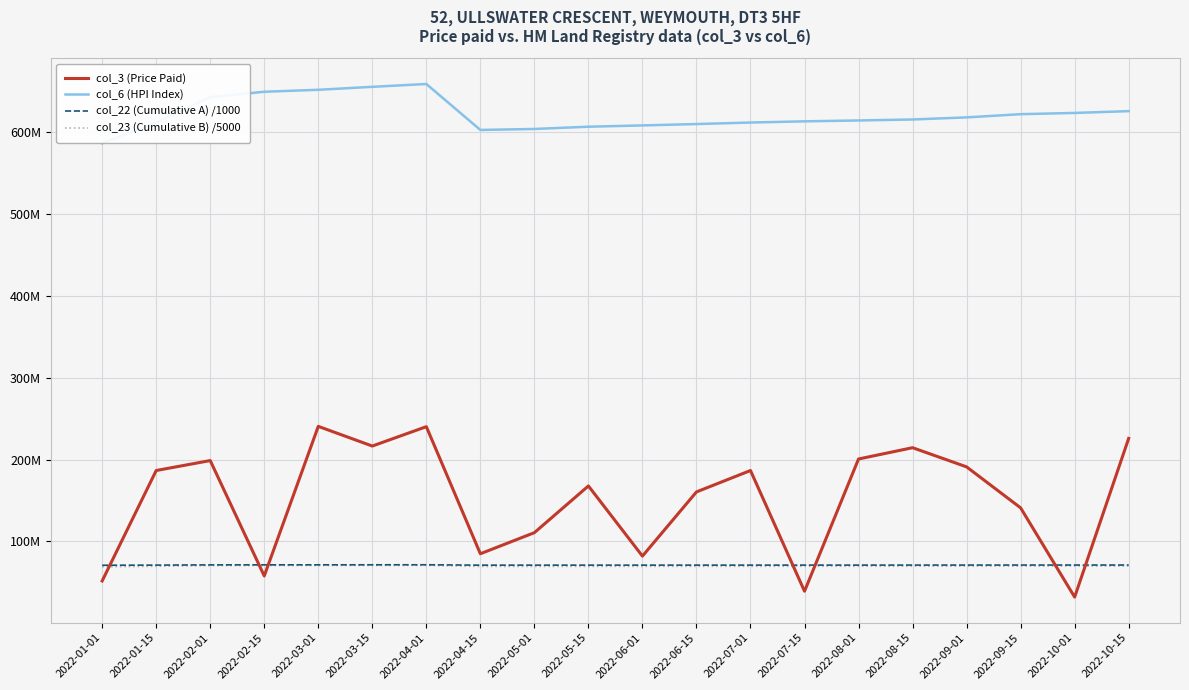

What is the sum of the col_3 (Price Paid) values at 2022-06-15 and 2022-10-15?

386432336.0